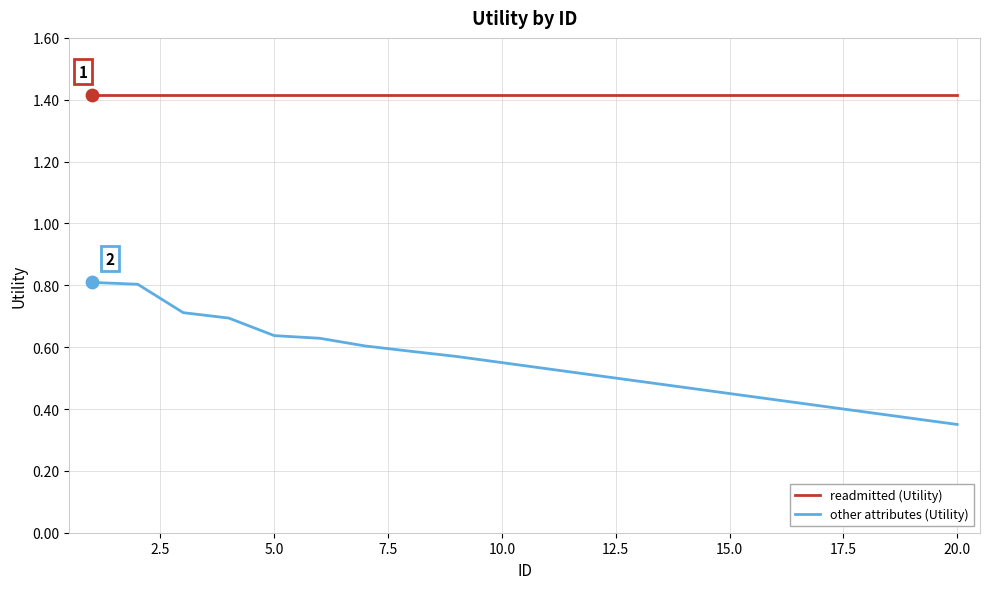

Which series has the widest spread of values?

other attributes (Utility)